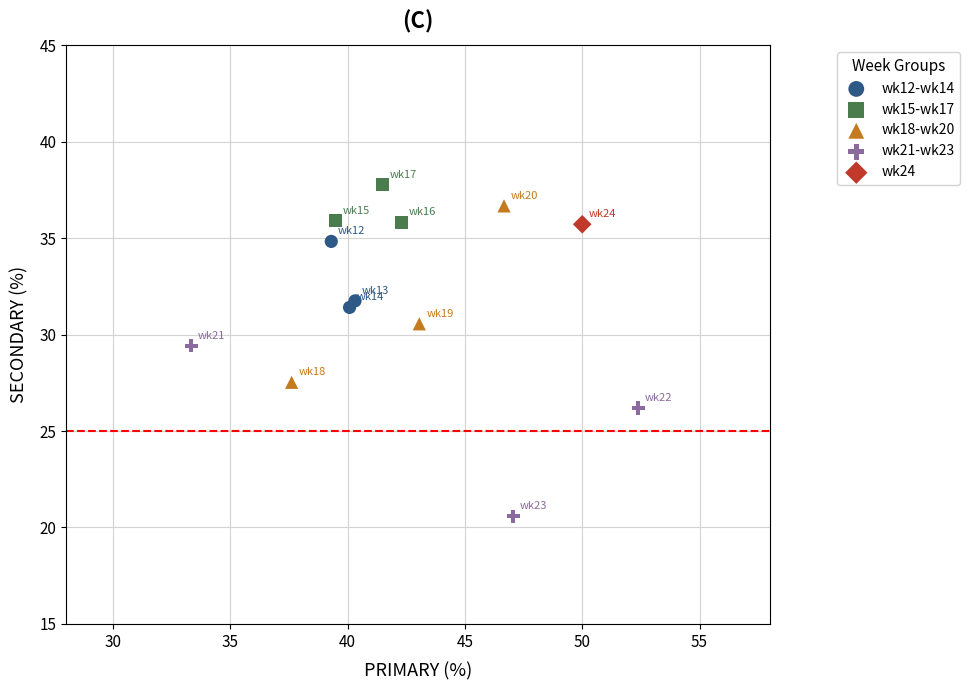

Which series reaches the minimum Y coordinate?

wk21-wk23